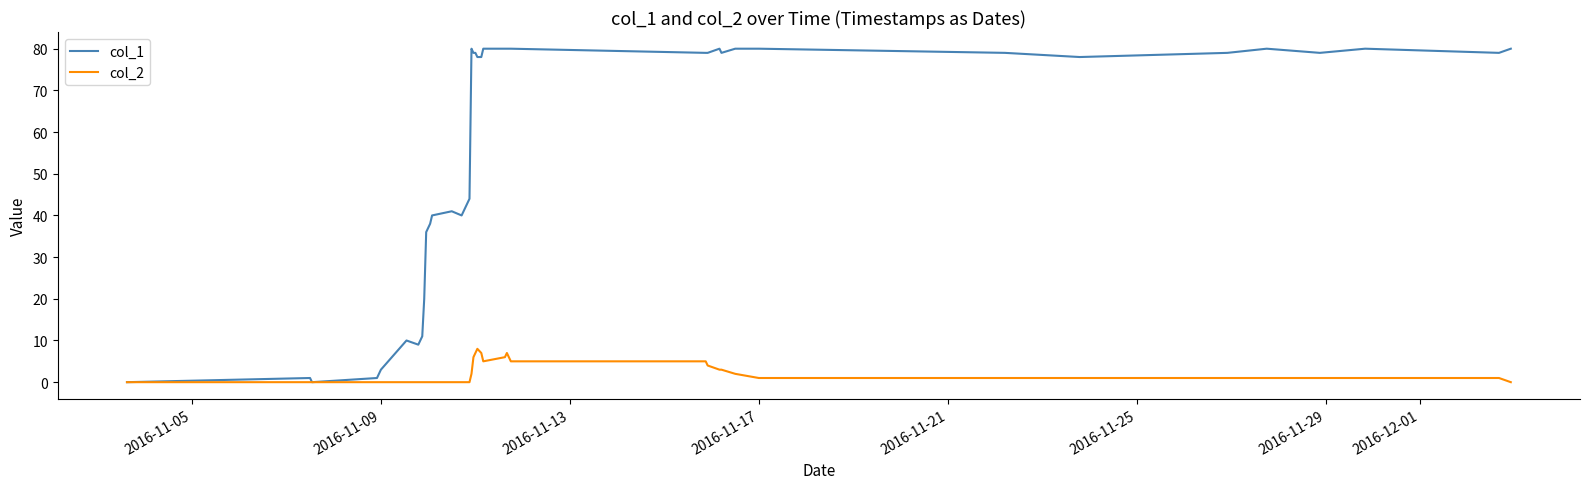

Count the number of data series in this chart.

2